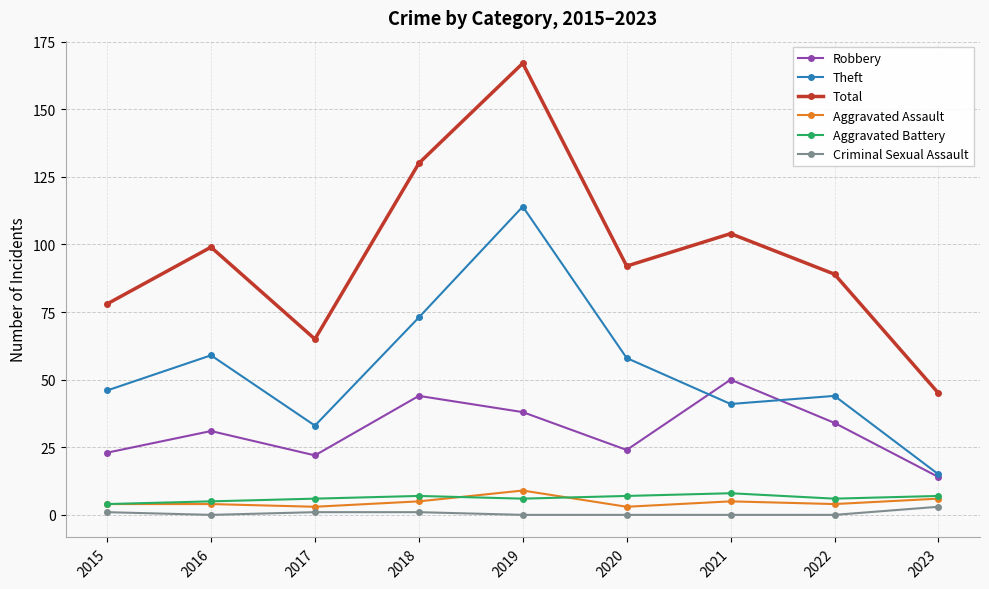

What is the sum of all Criminal Sexual Assault values?

6